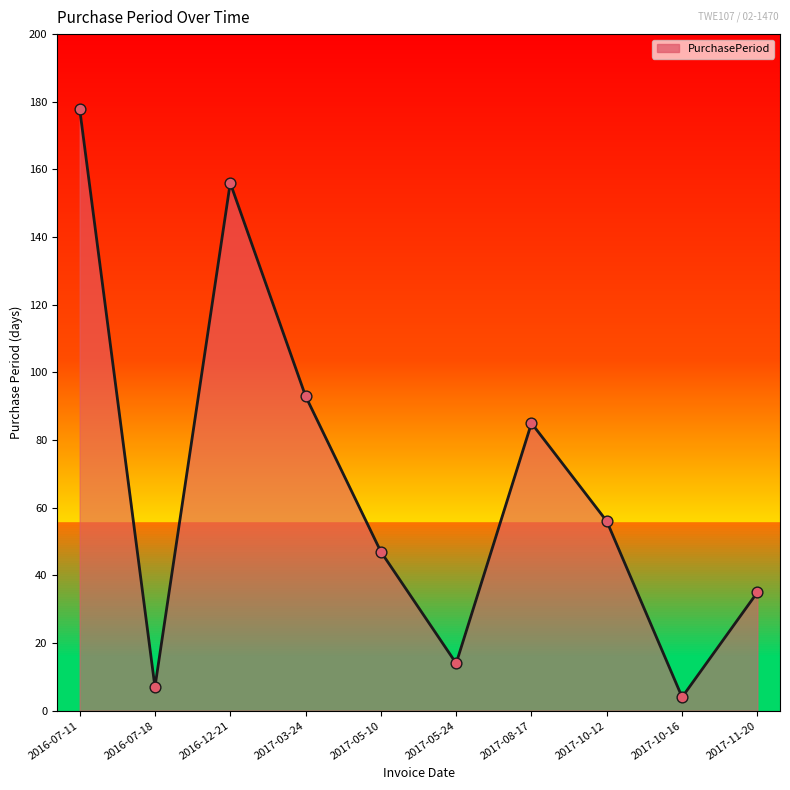

Approximately how many times larger is the value at 2017-05-10 compared to 2017-11-20?

1.3